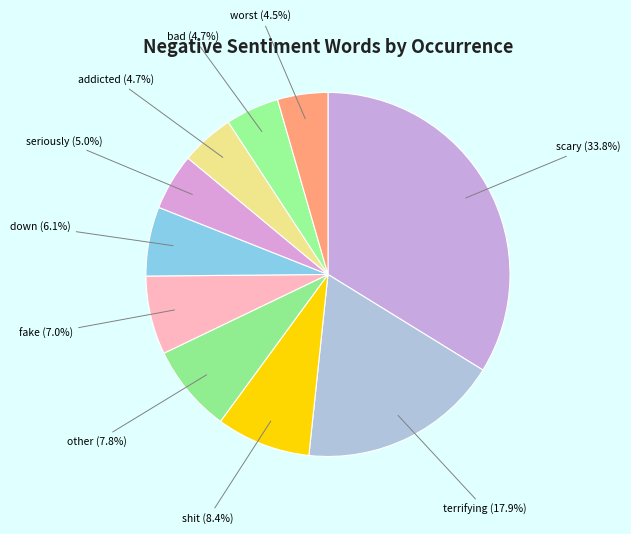

How many segments does this pie chart have?

10